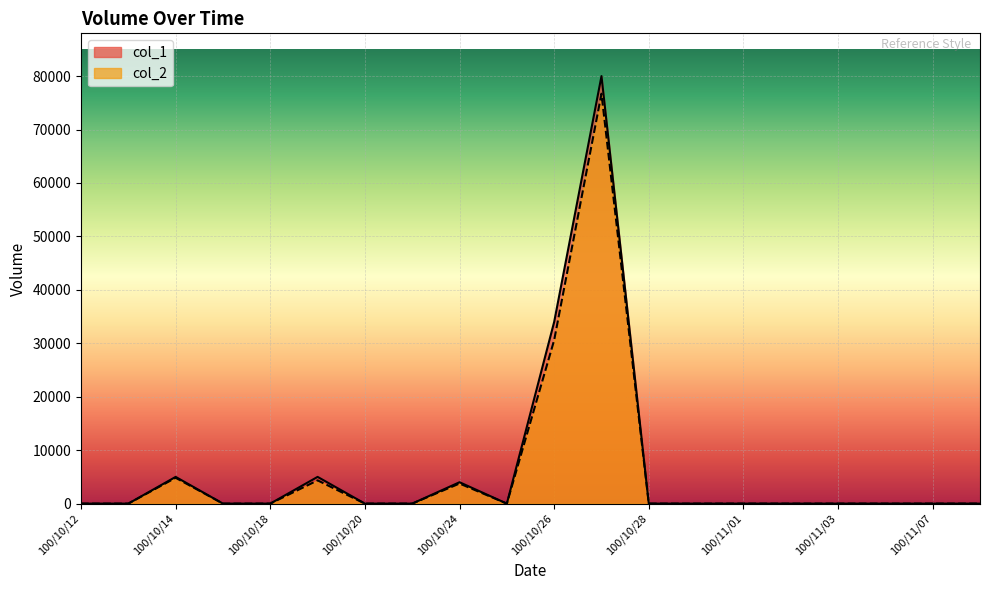

Count the number of data series in this chart.

2